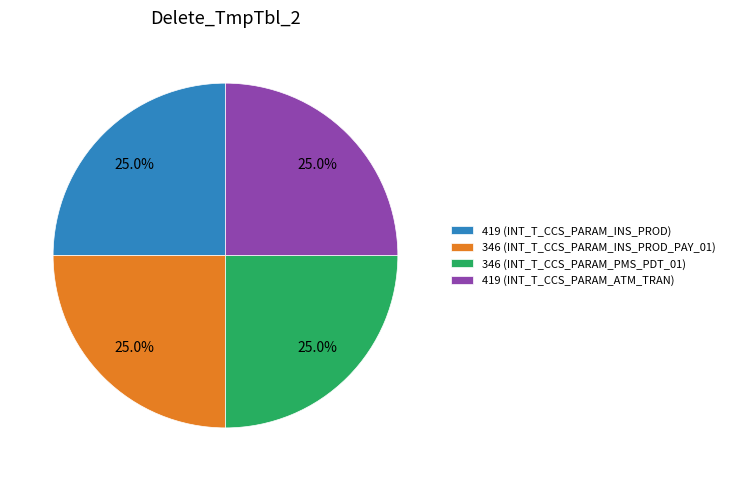

What percentage is NOT represented by 419 (INT_T_CCS_PARAM_ATM_TRAN)?

75.0%